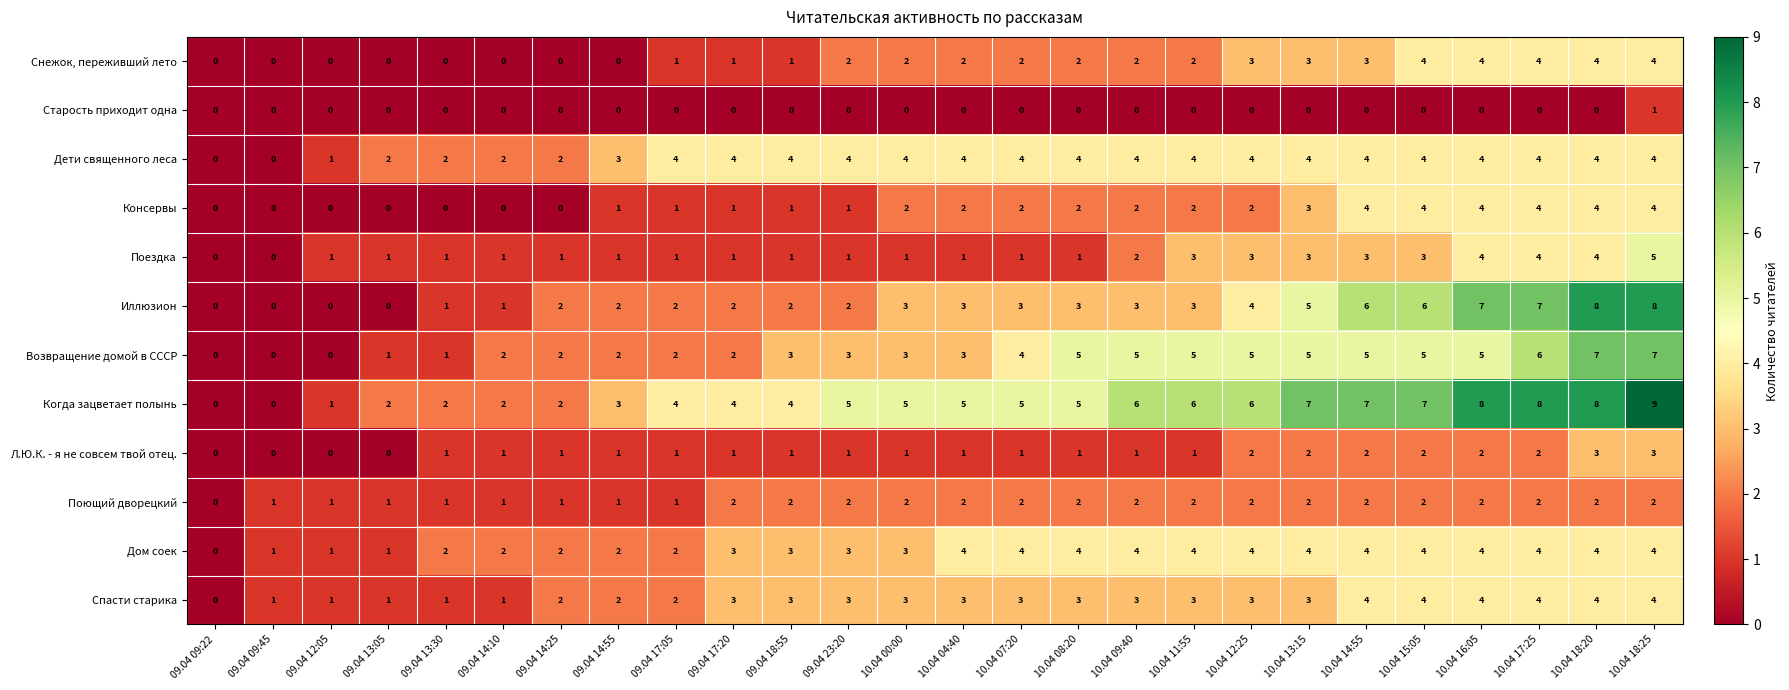

How many Л.Ю.К. - я не совсем твой отец. values are between 1 and 2?

20